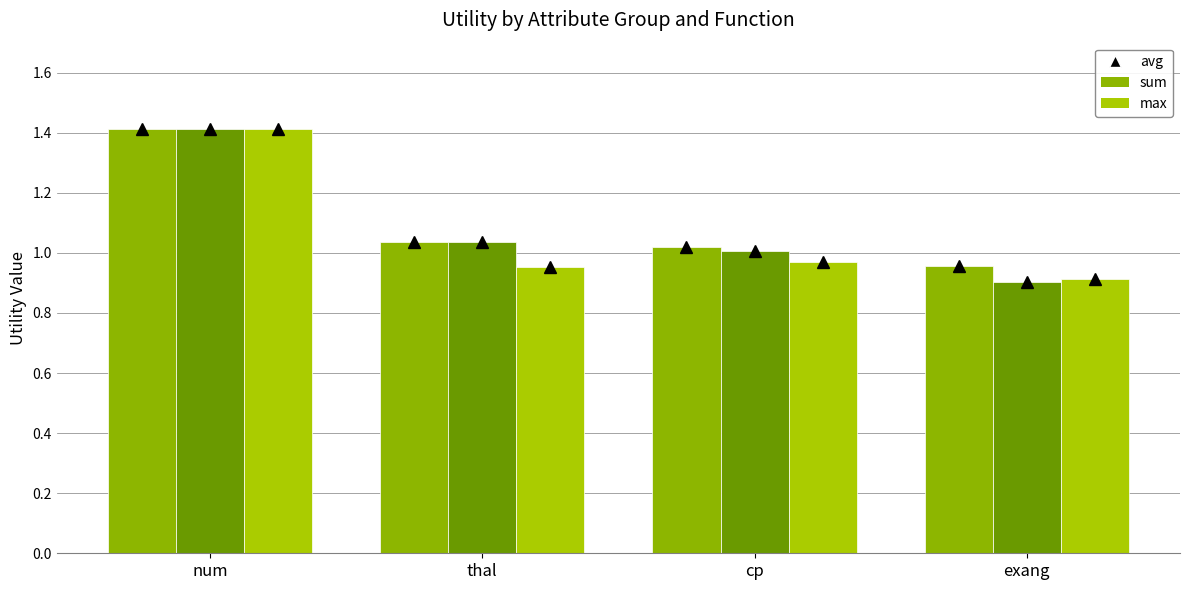

What are all the series names shown in the legend?

avg, sum, max